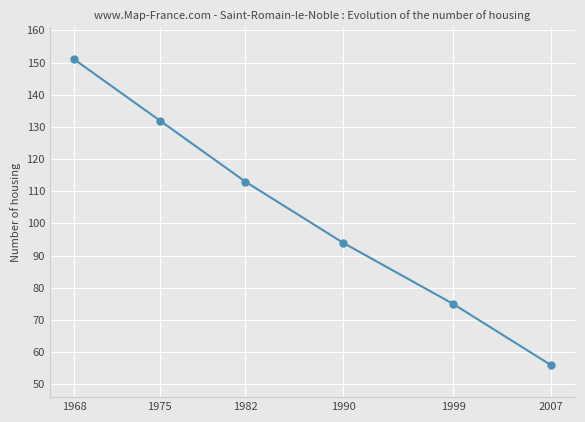

What is the difference between the maximum and minimum values?

95